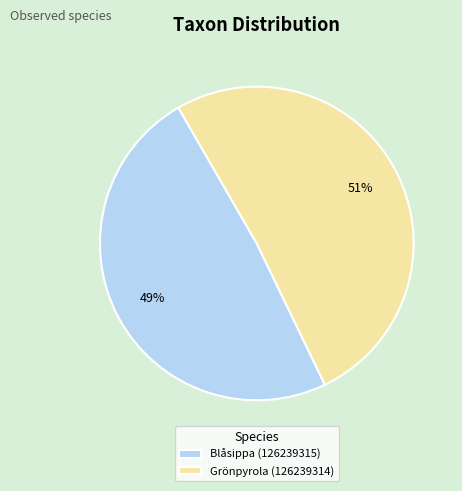

Rank the categories by value from highest to lowest.

Grönpyrola (126239314), Blåsippa (126239315)